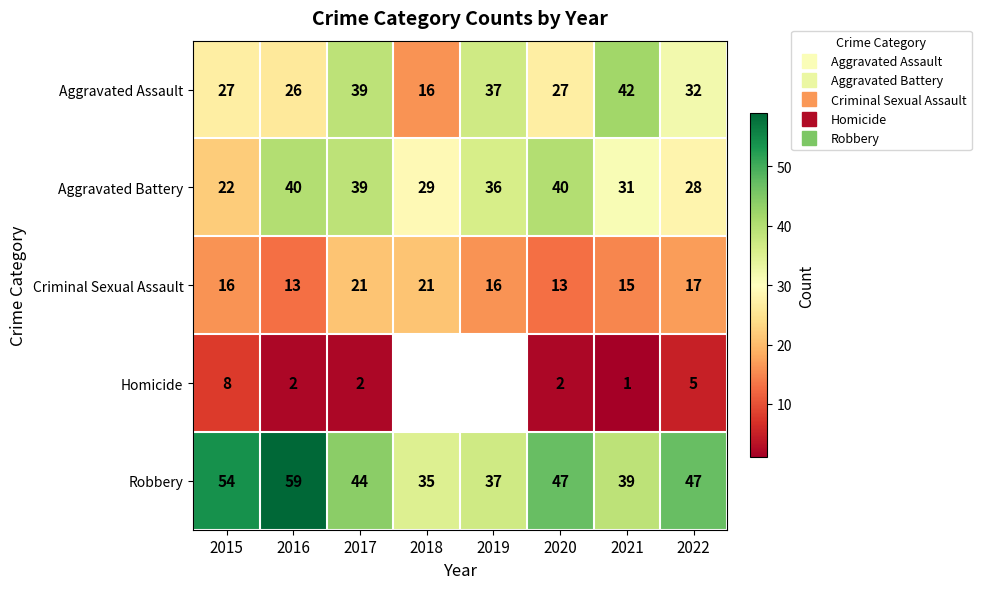

At which category is the sum across all series the highest?

2017